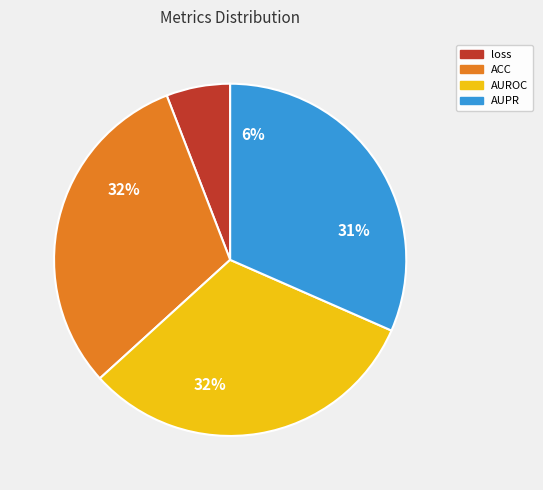

Which slice is the smallest?

loss